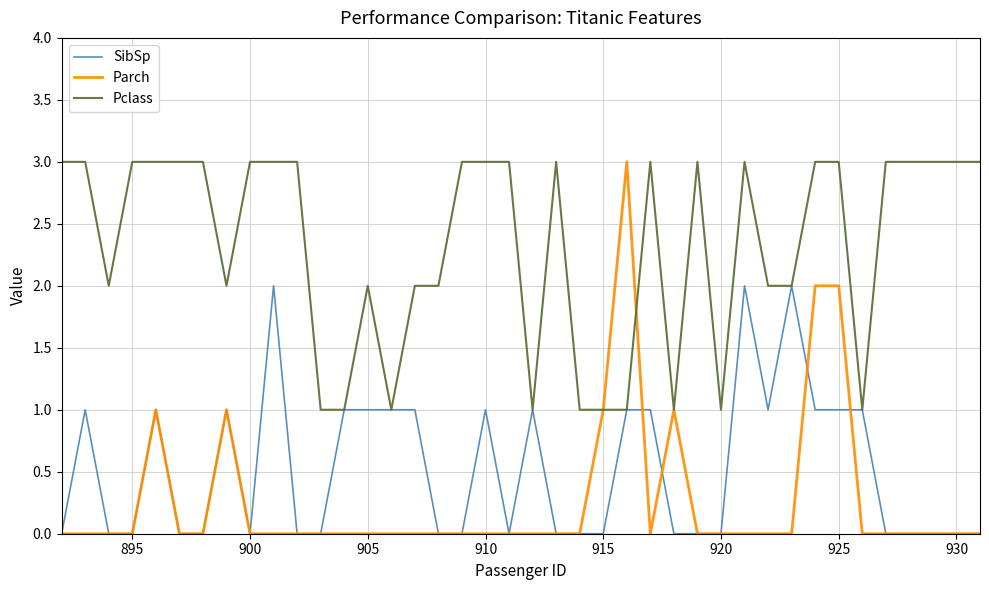

Which series has the widest spread of values?

Parch